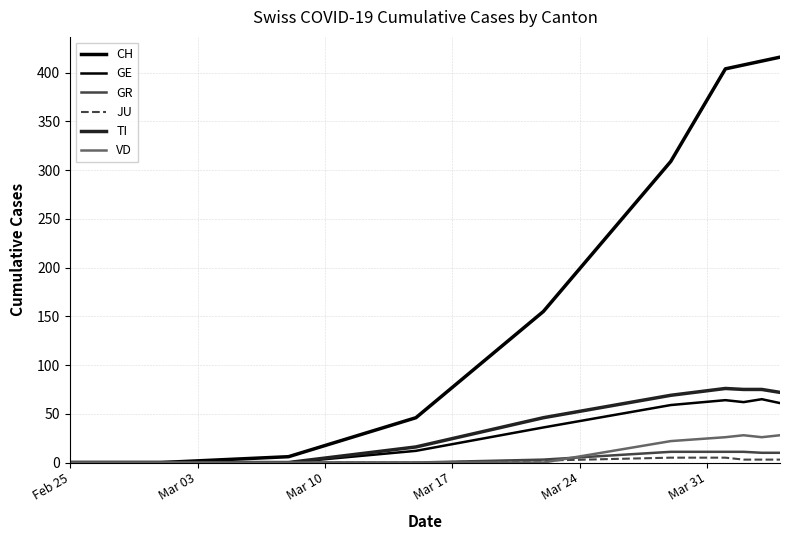

Does the chart display data point markers on the line(s)?

No